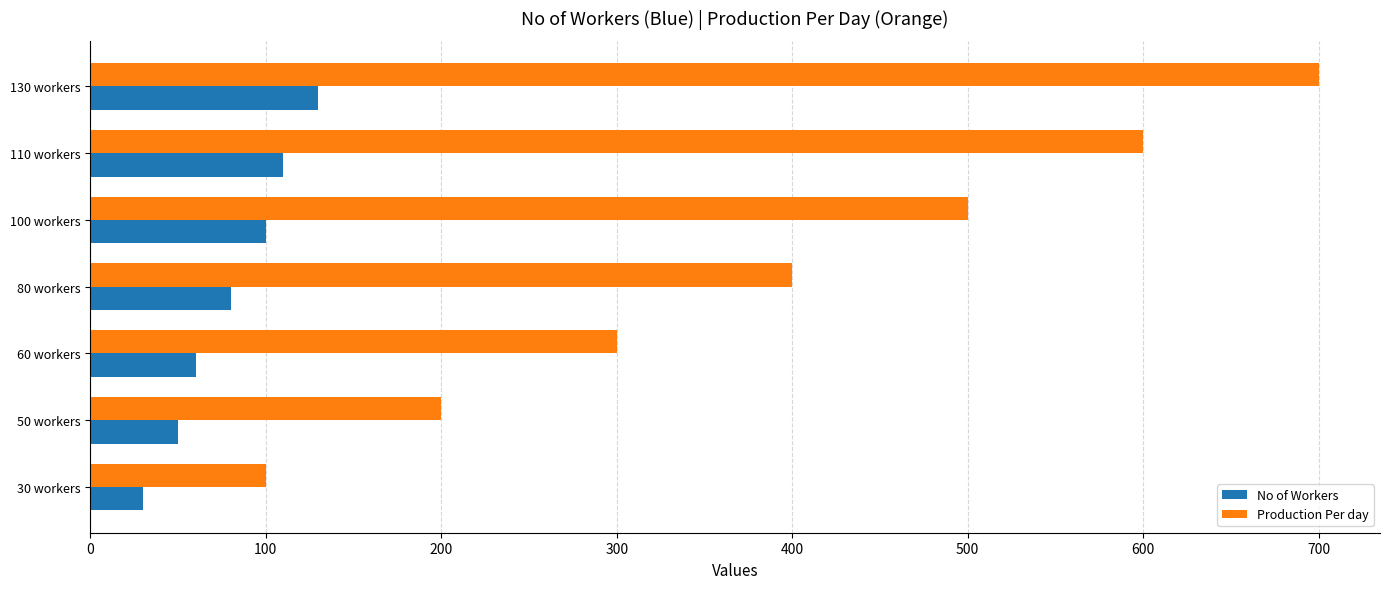

Rank the categories by No of Workers value from highest to lowest.

130 workers, 110 workers, 100 workers, 80 workers, 60 workers, 50 workers, 30 workers